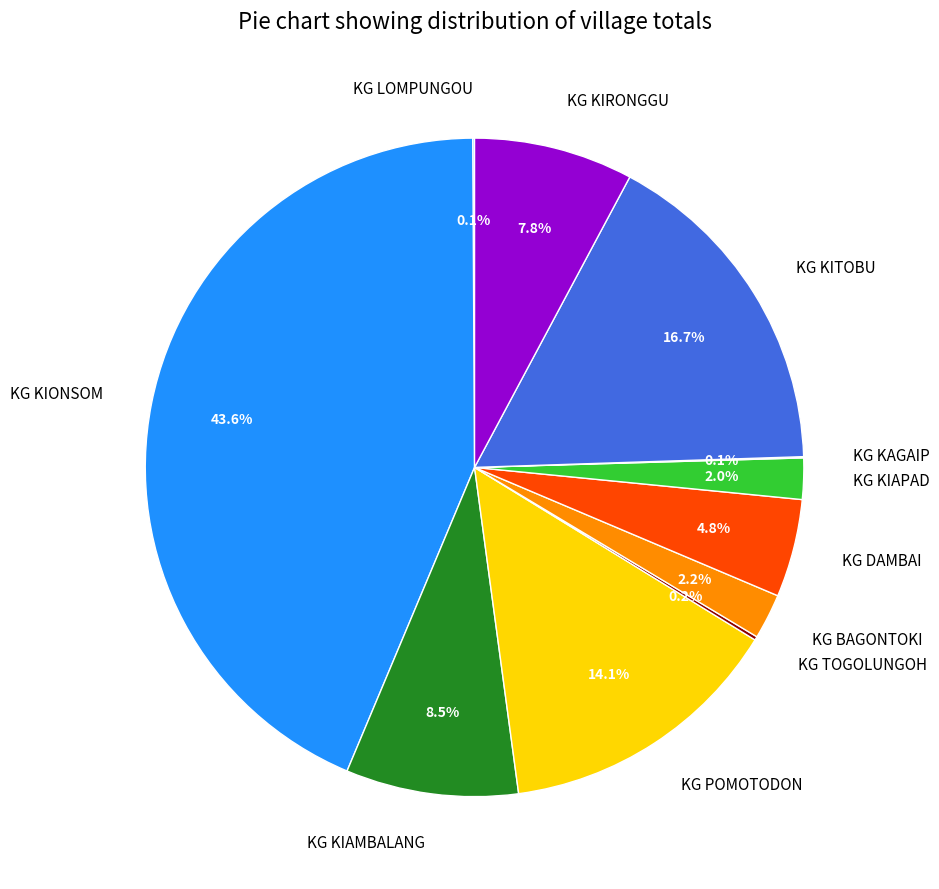

What is the largest slice in the pie chart?

KG KIONSOM